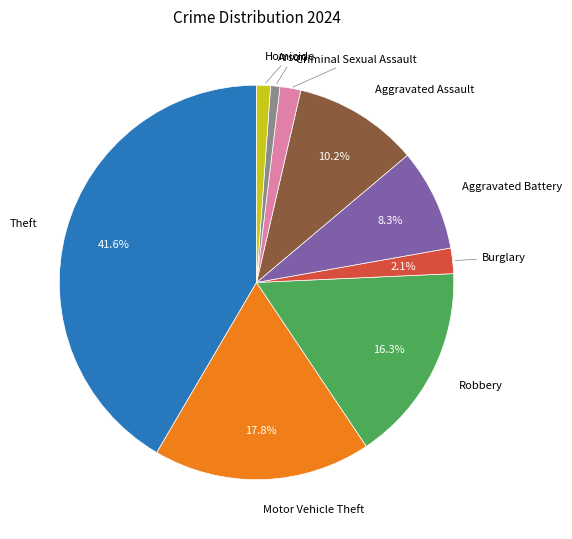

Is there any slice that represents more than half of the pie?

No